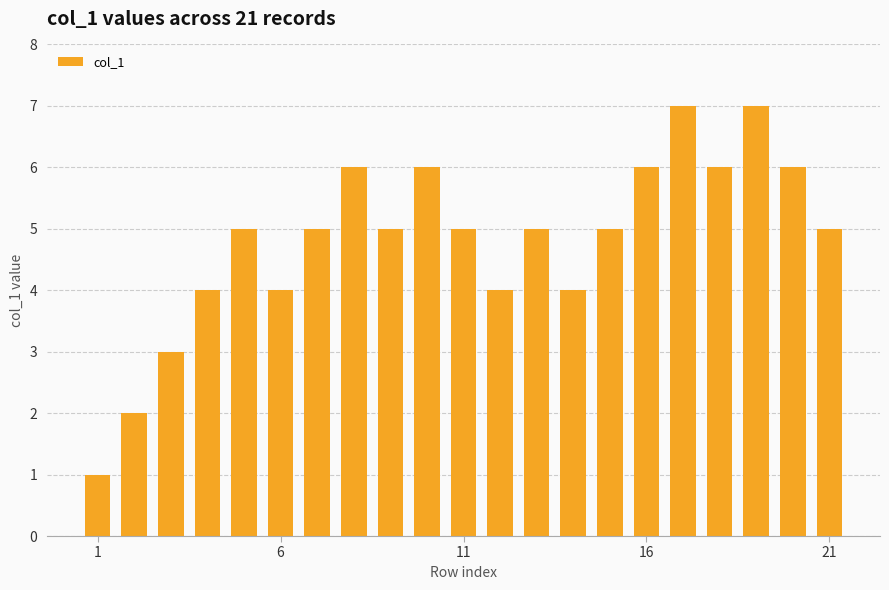

Count the number of data series in this chart.

1